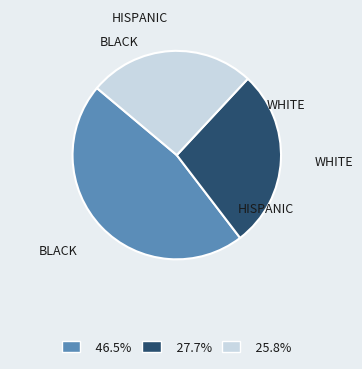

Does 46.5% represent more than half of the total?

No